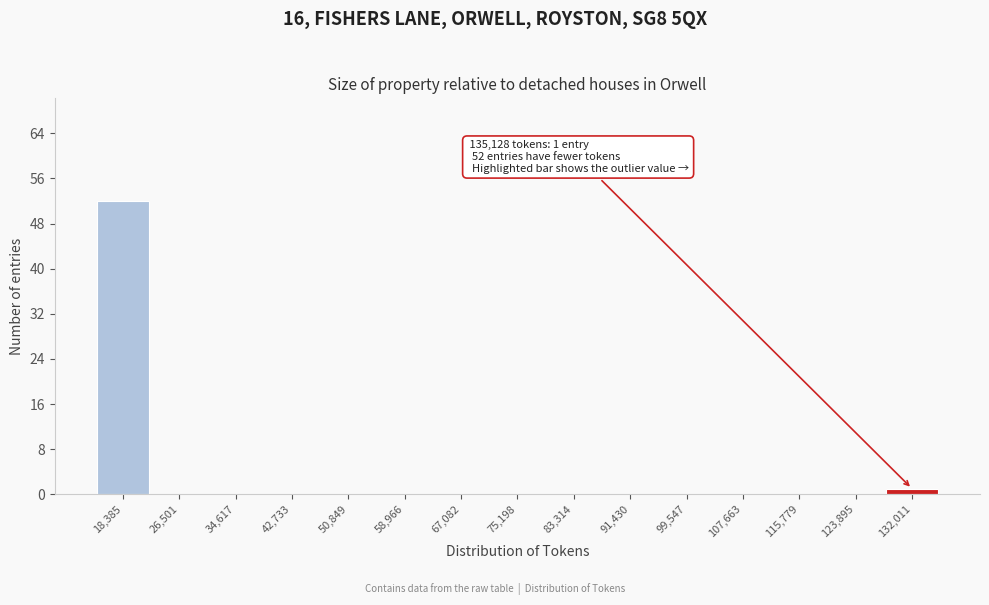

Reading left to right, what are all the values shown in this chart?

18,385=52	26,501=0	34,617=0	42,733=0	50,849=0	58,966=0	67,082=0	75,198=0	83,314=0	91,430=0	99,547=0	107,663=0	115,779=0	123,895=0	132,011=1